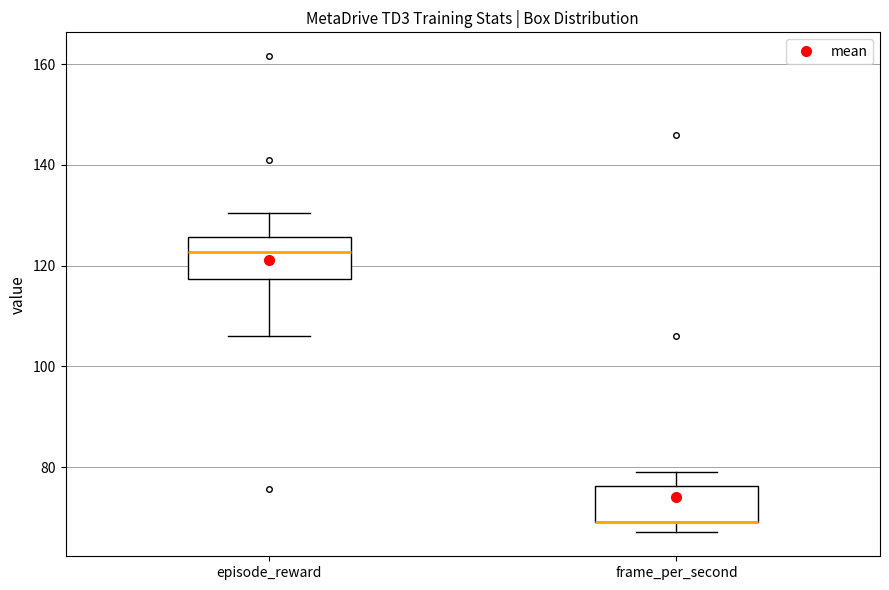

Reading left to right, transcribe this box plot: for each box, give where its median line is, the range the box spans, and where its two whiskers end, as read against the y-axis. The values are not printed on the chart, so give them approximately, as read against the axis.

episode_reward: median 122, box 118 to 126, whiskers 106 to 130
frame_per_second: median 70 (drawn on the box's lower edge), box 70 to 76, whiskers 68 to 80